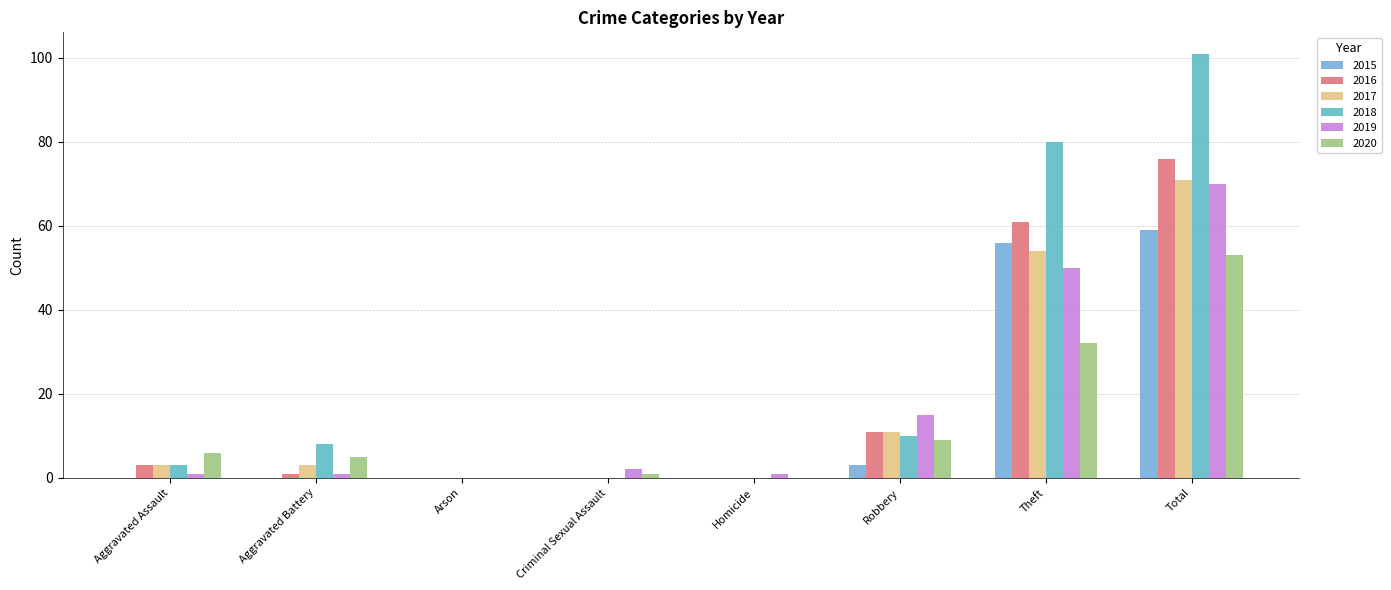

Which series has the largest total across all categories?

2018